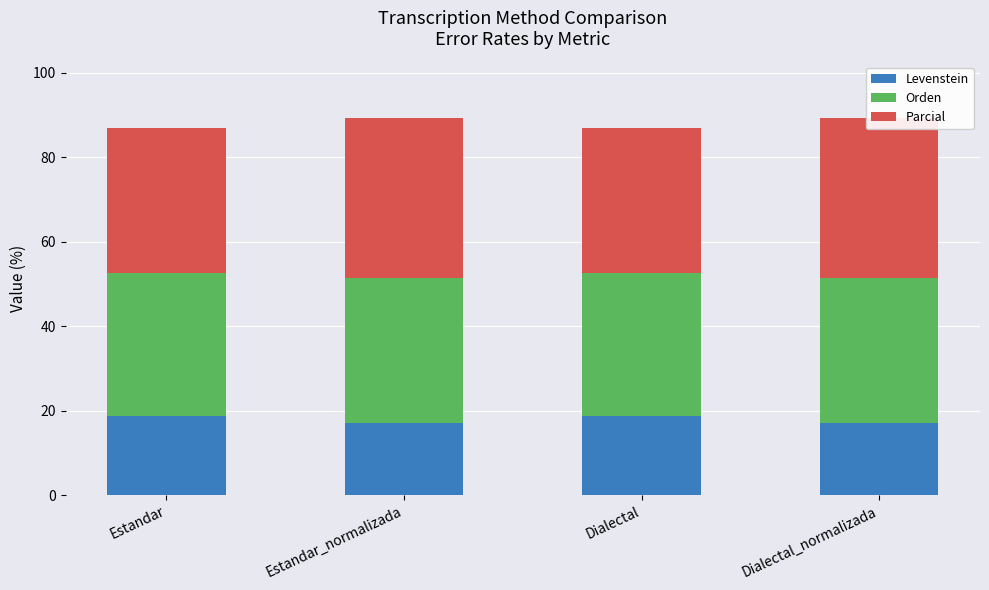

What is the label of the 3rd bar from the left?

Dialectal